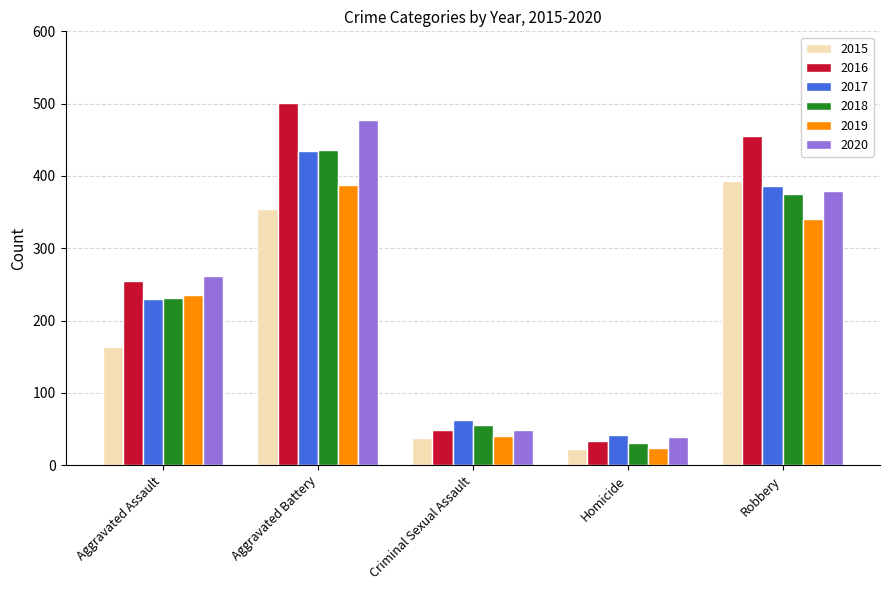

What is the sum of the 2018 values at Aggravated Assault and Aggravated Battery?

667